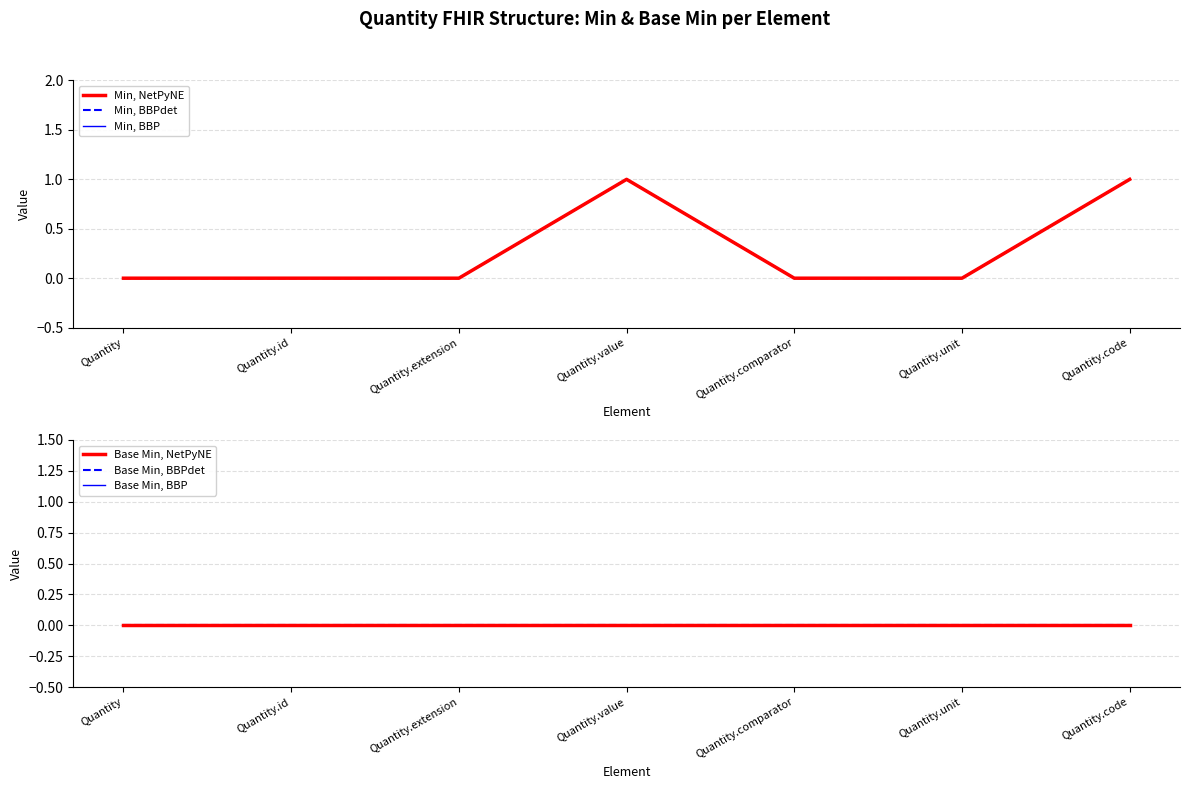

What value does the Min, BBPdet series have at Quantity.value?

1